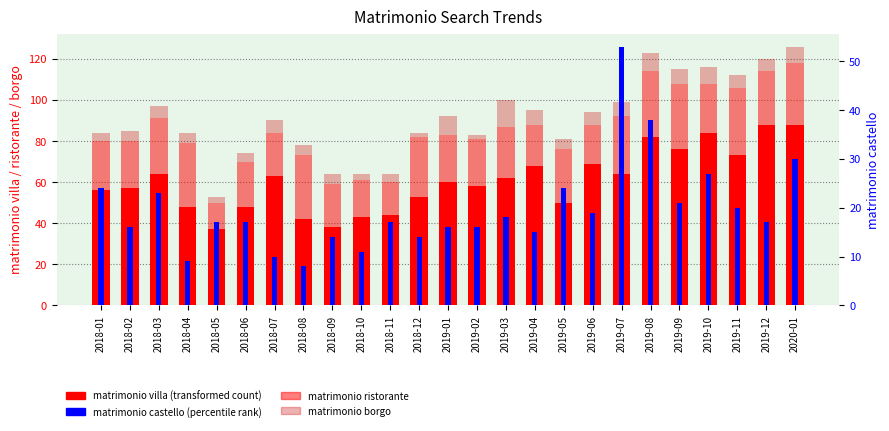

True or false: matrimonio borgo has a value of 3 at 2019-08.

False